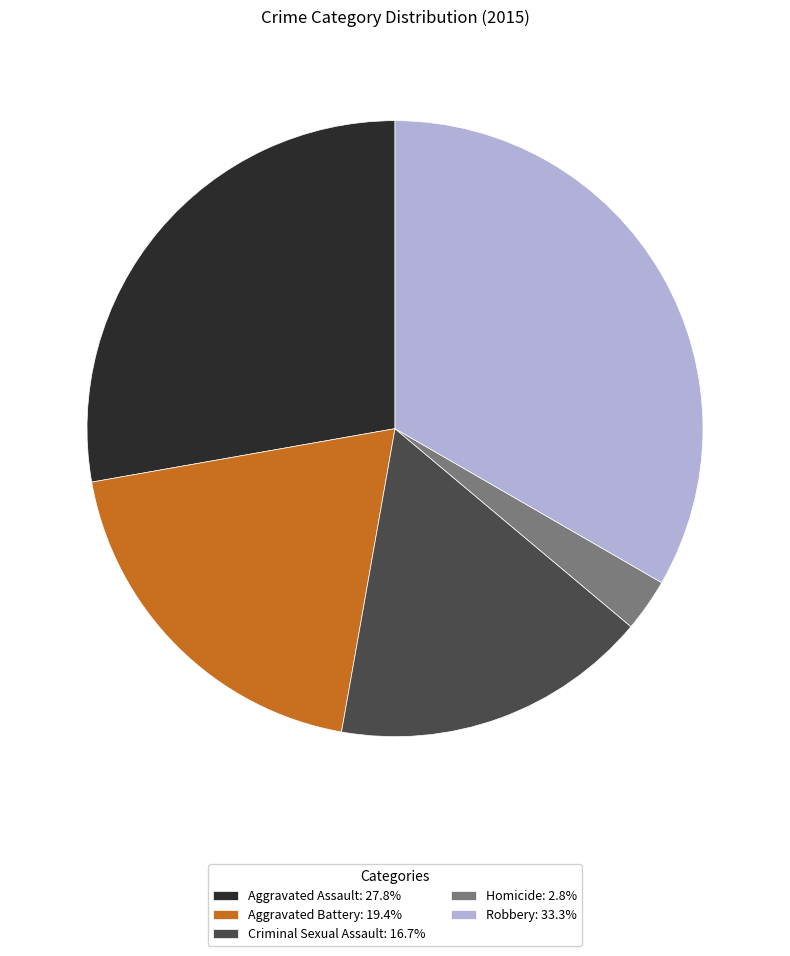

Is it true that Robbery is 40% of the pie?

False